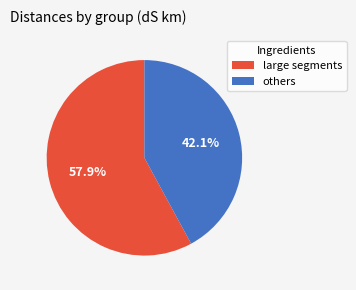

Which slice is the largest?

large segments